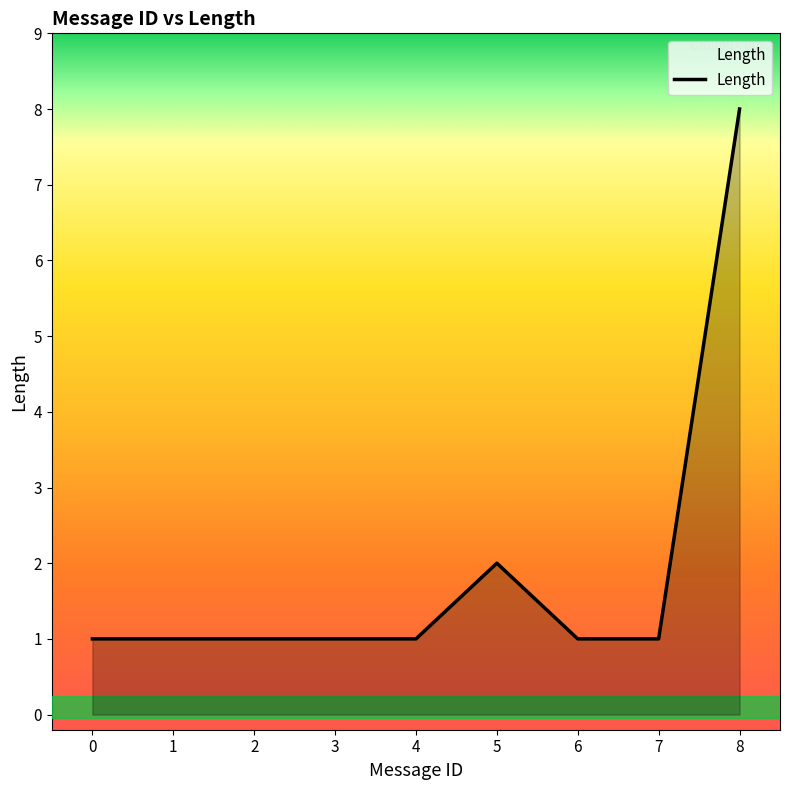

What is the smallest value displayed?

1